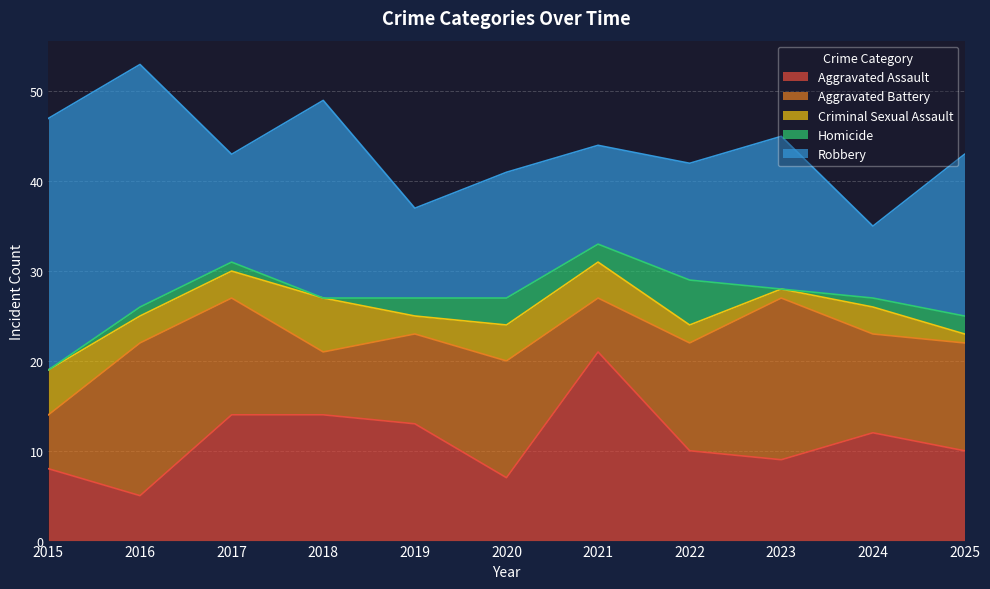

Is the value of Aggravated Assault at 2020 greater than the value of Aggravated Battery at 2021?

Yes